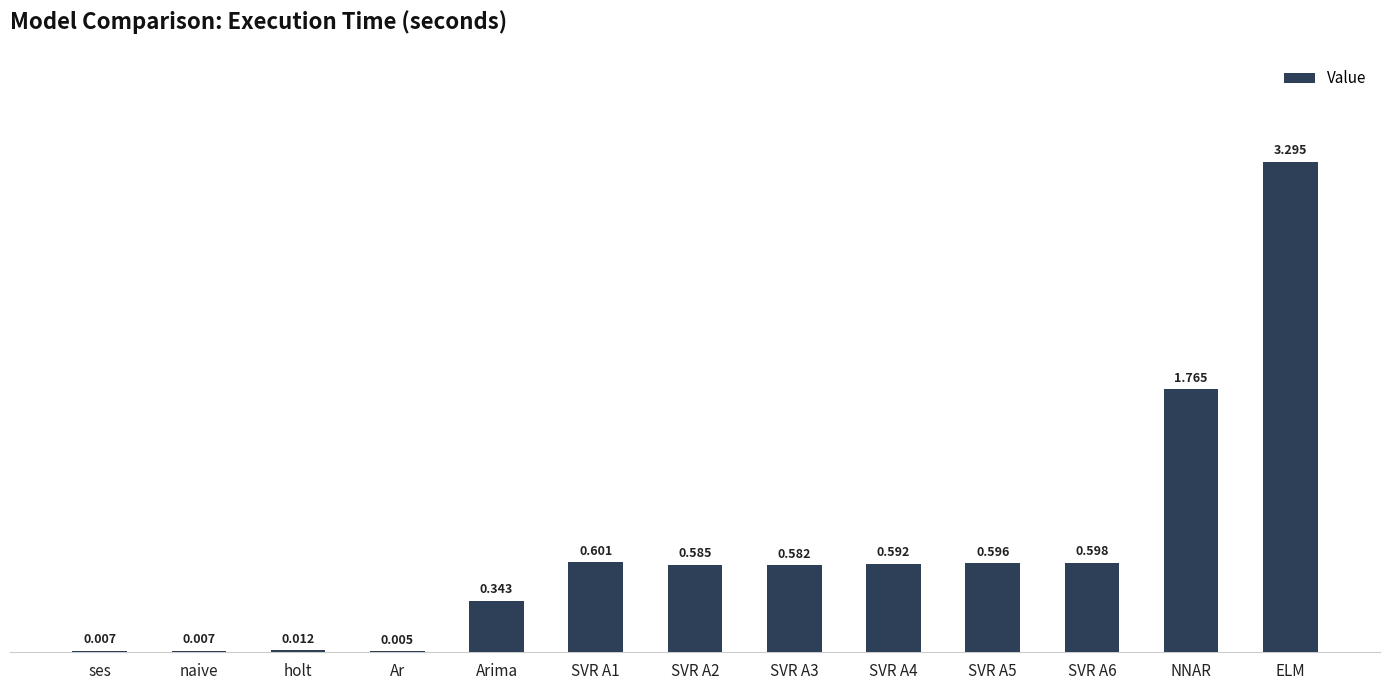

What is the change in value from Ar to SVR A4?

+0.6